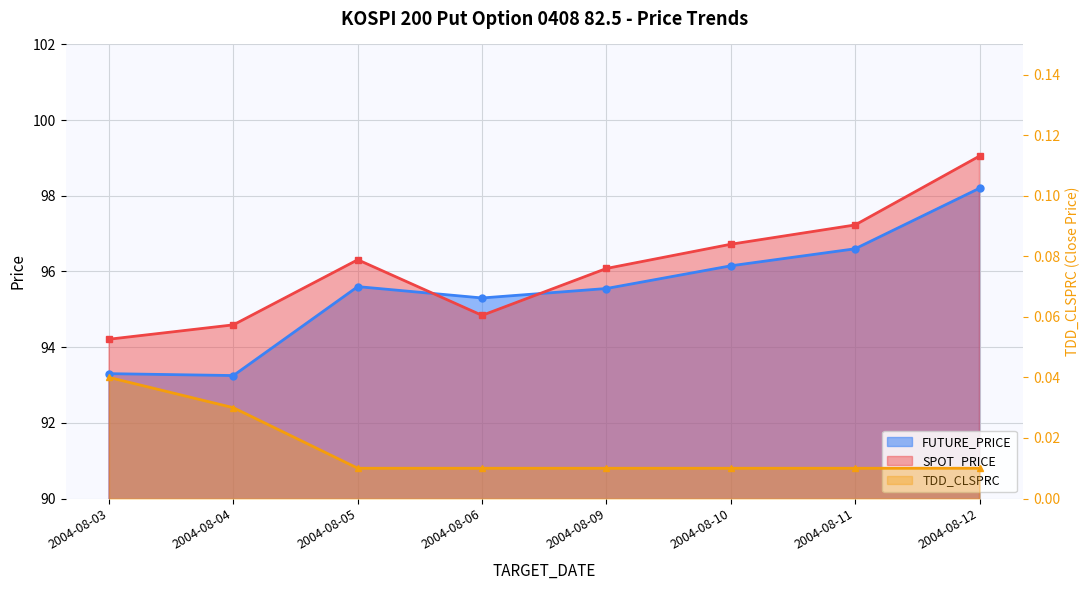

Which series changed the most between 2004-08-10 and 2004-08-12?

SPOT_PRICE